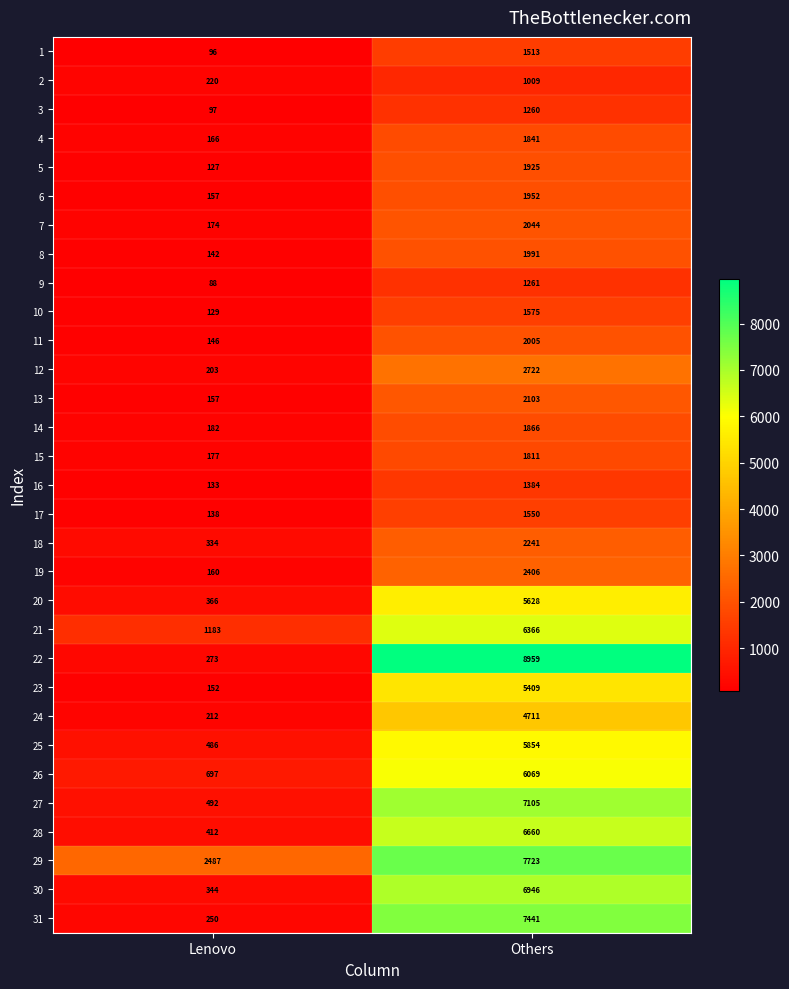

At which category is the sum across all series the highest?

Others